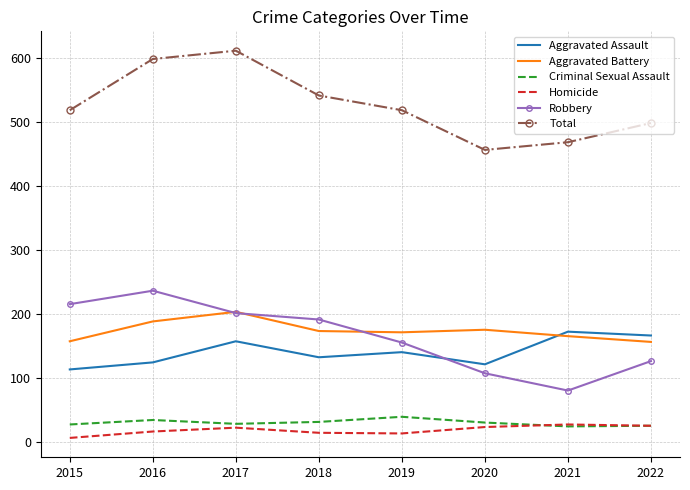

Is the value of Criminal Sexual Assault at 2021 greater than the value of Aggravated Assault at 2016?

No